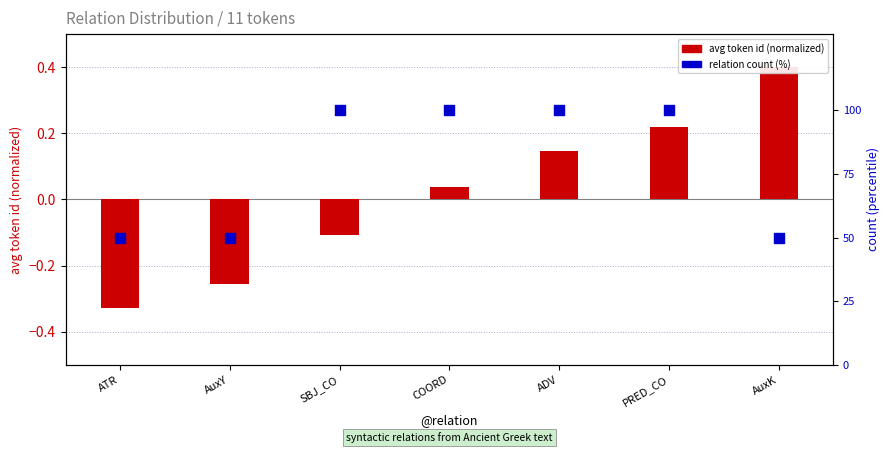

What are all the series names shown in the legend?

avg token id (normalized), relation count (%)